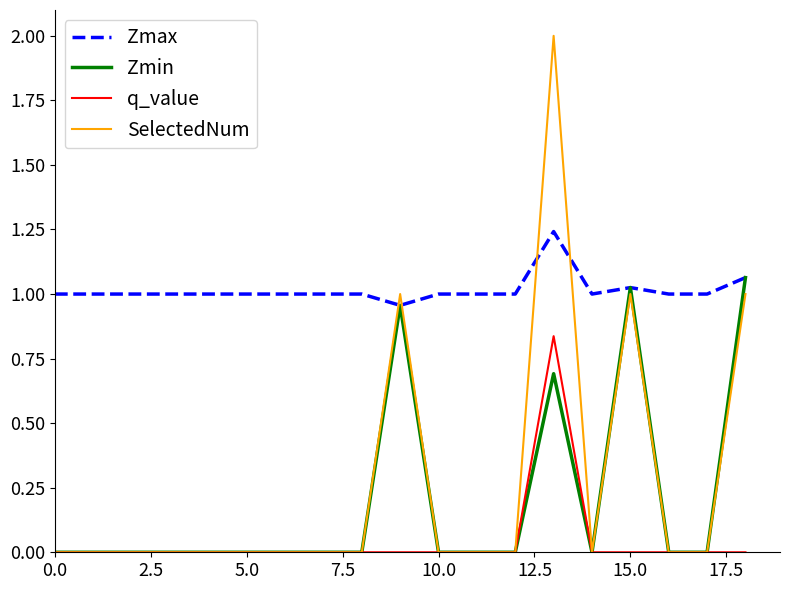

After their last crossing, which series has the higher values: Zmax or SelectedNum?

Zmax